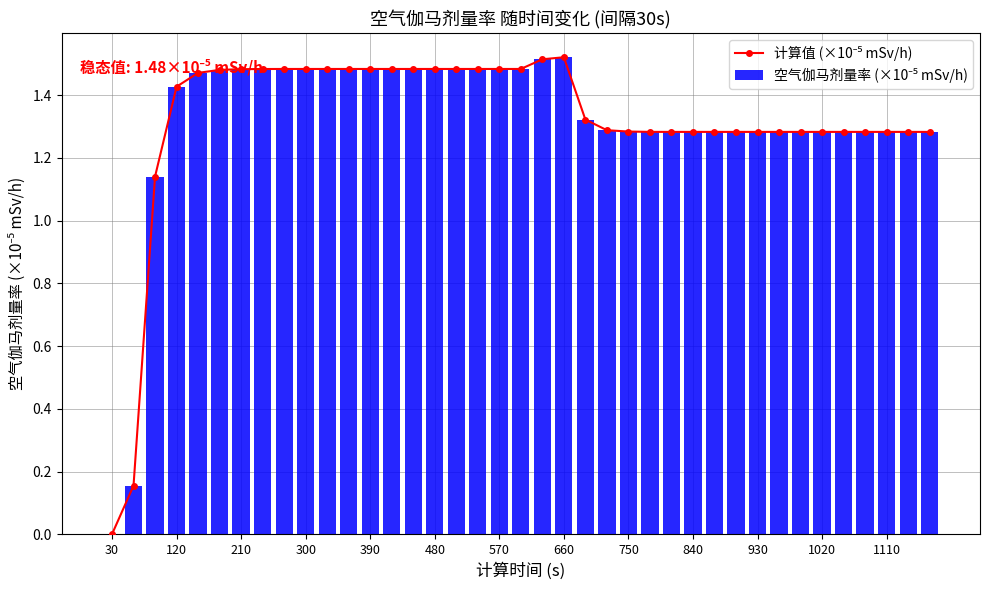

Are the bars horizontal?

No